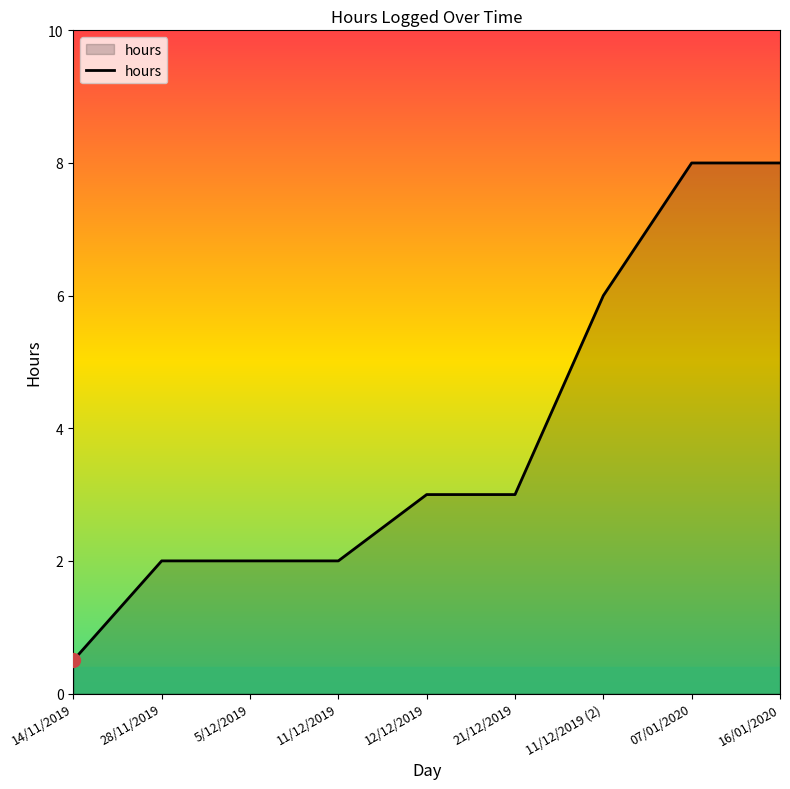

What position from the right is 21/12/2019?

4